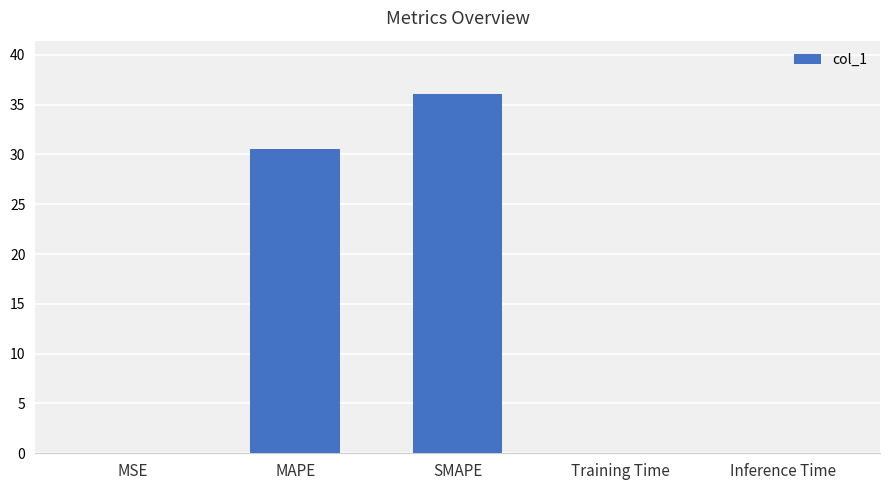

The chart shows a value of 0.0 at MSE. True or false?

True